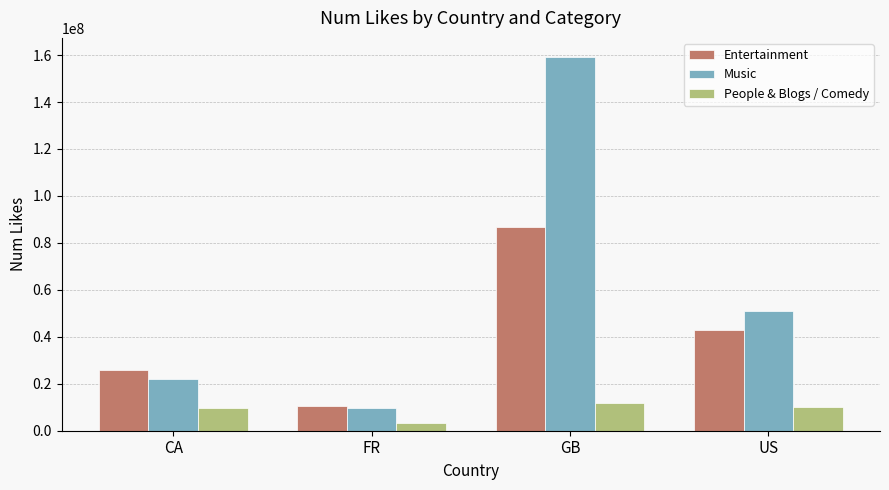

The value of Entertainment at GB is 18246810. True or false?

False